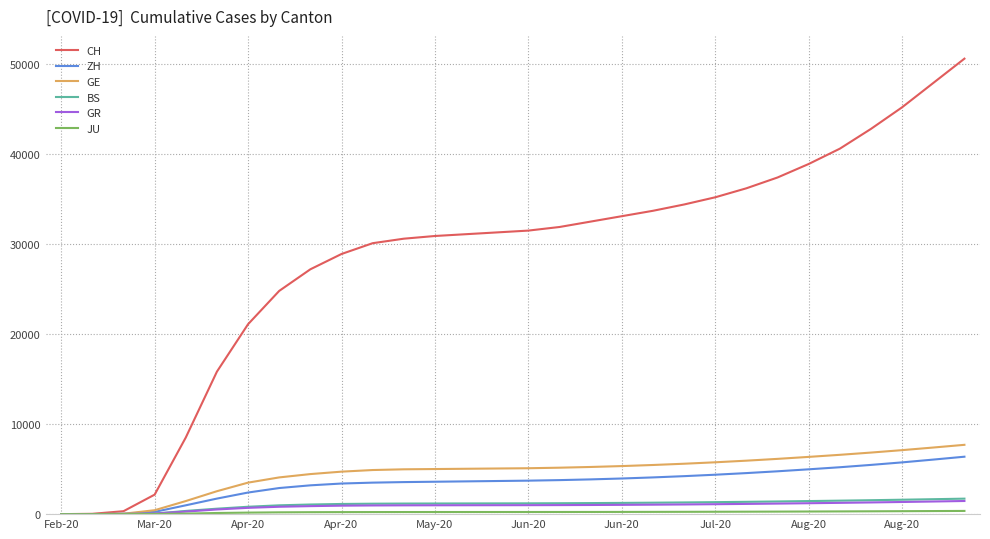

Which series has the widest spread of values?

CH